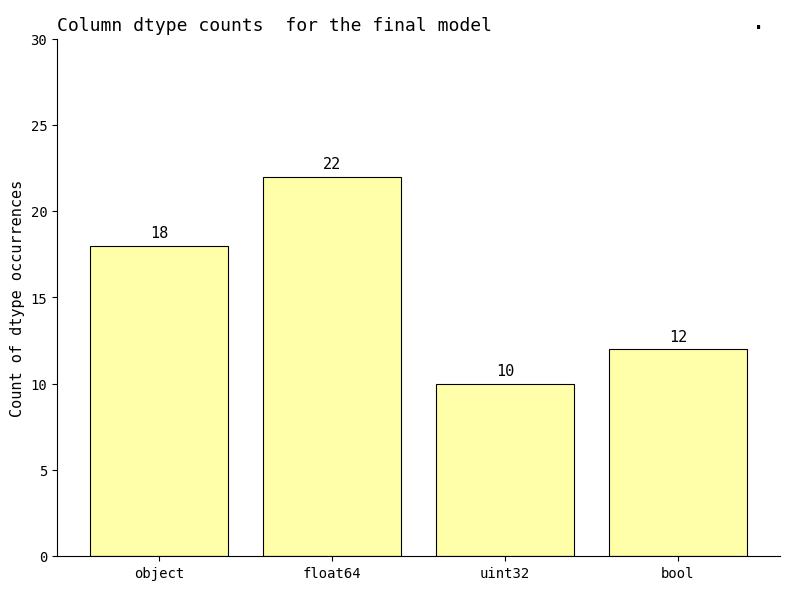

At which category does the chart reach its peak across all series?

float64